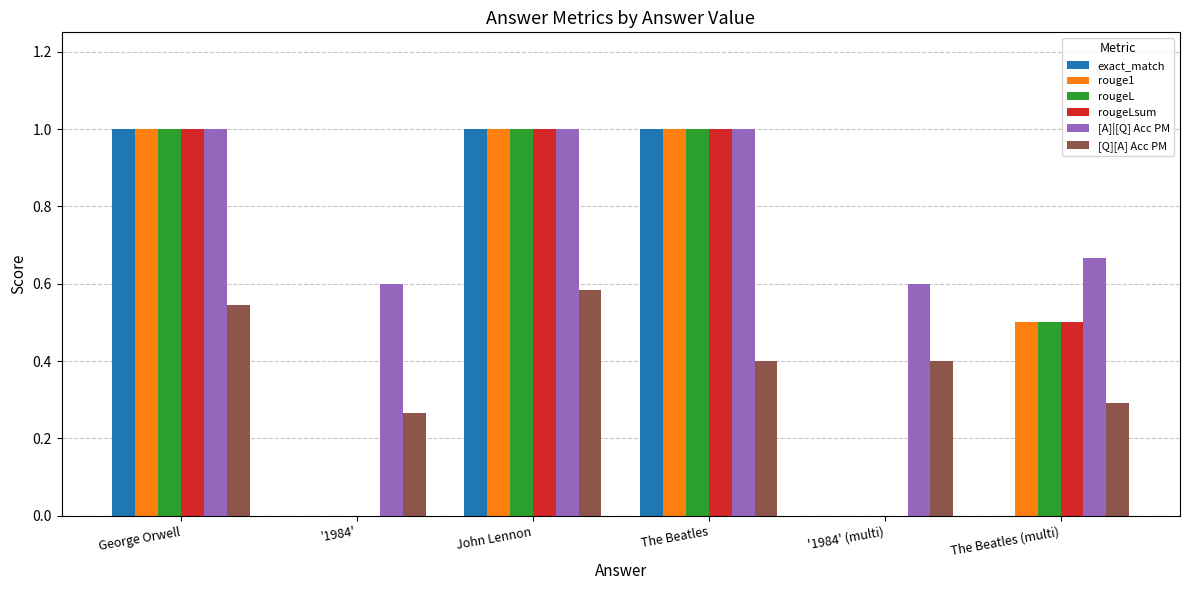

The exact_match series shows 0.0 at '1984'. True or false?

True